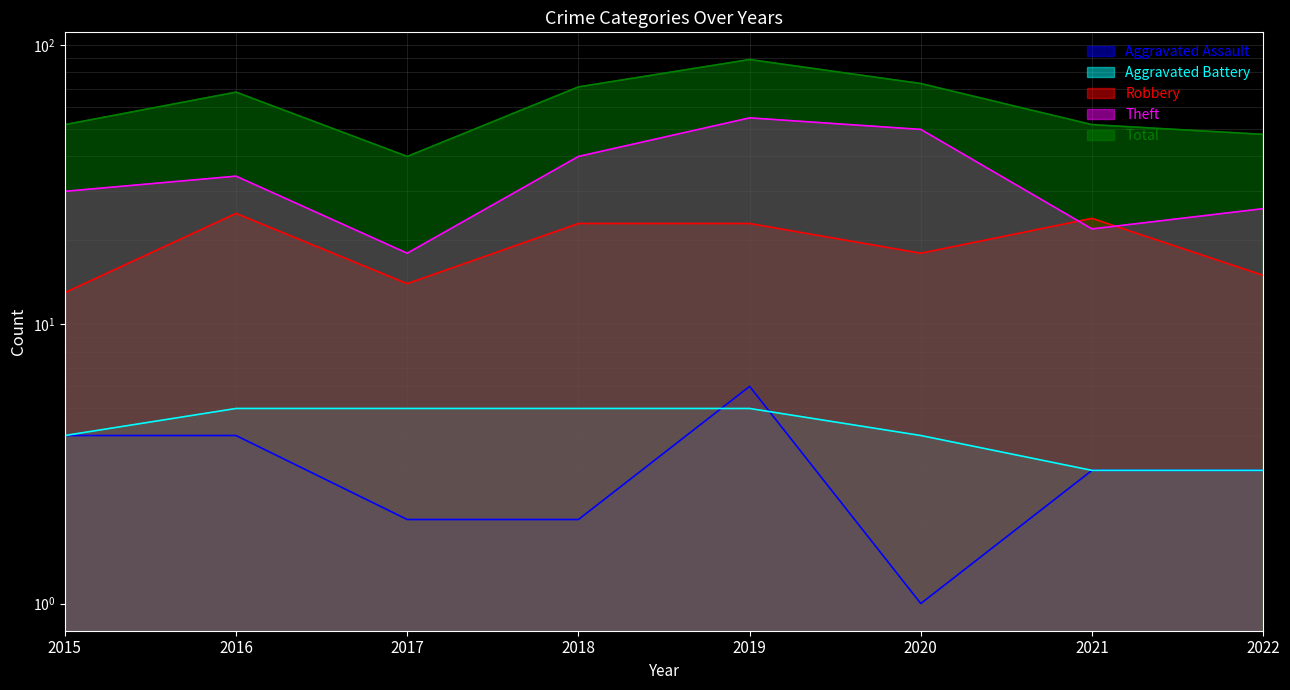

Reading left to right, transcribe all the data shown in this chart.

Aggravated Assault: 2015=4	2016=4	2017=2	2018=2	2019=6	2020=1	2021=3	2022=3
Aggravated Battery: 2015=4	2016=5	2017=5	2018=5	2019=5	2020=4	2021=3	2022=3
Robbery: 2015=13	2016=25	2017=14	2018=23	2019=23	2020=18	2021=24	2022=15
Theft: 2015=30	2016=34	2017=18	2018=40	2019=55	2020=50	2021=22	2022=26
Total: 2015=52	2016=68	2017=40	2018=71	2019=89	2020=73	2021=52	2022=48